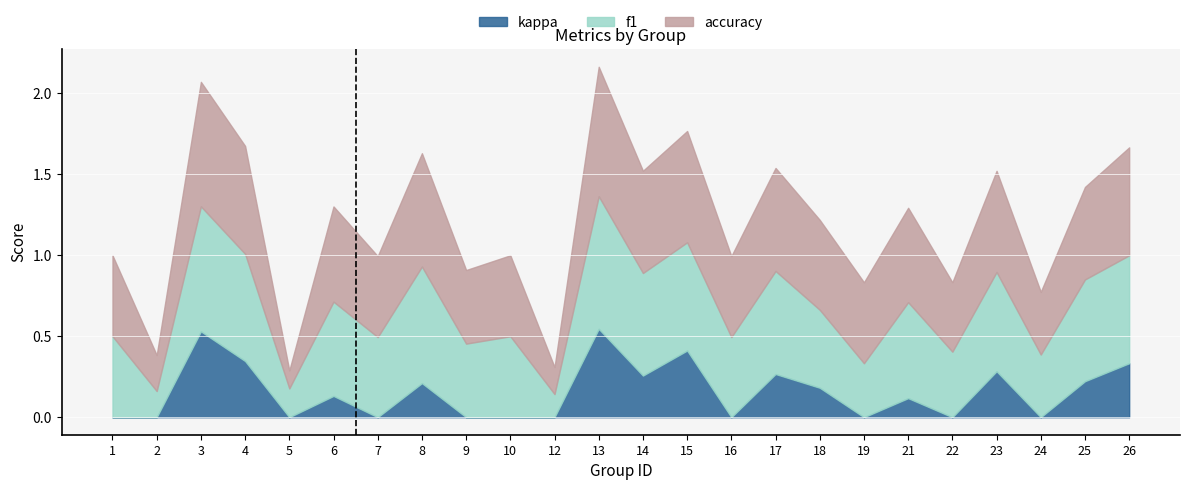

True or false: kappa and accuracy cross at least once.

False